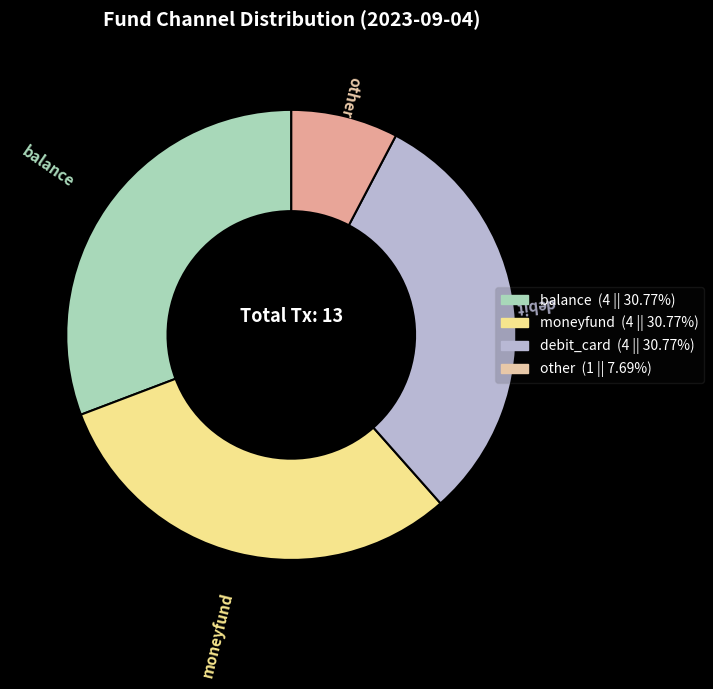

Which category has the smallest portion of the pie?

other